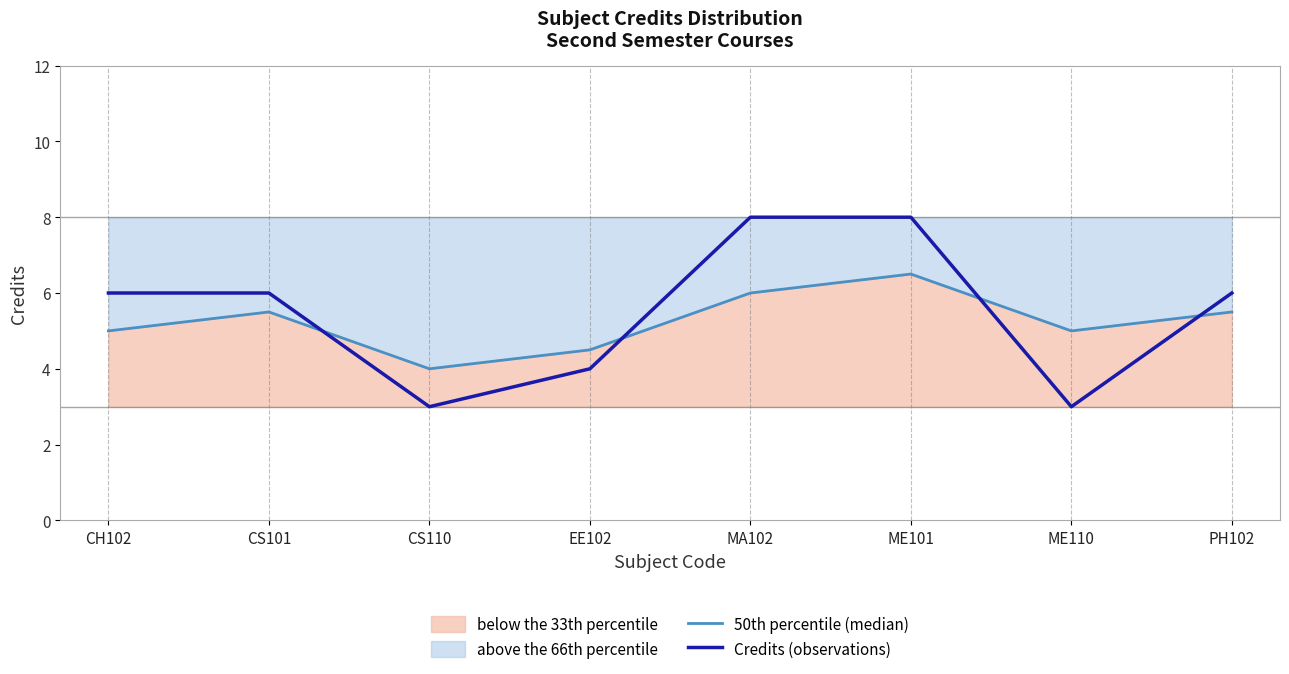

At how many categories does at least one series exceed 6?

2